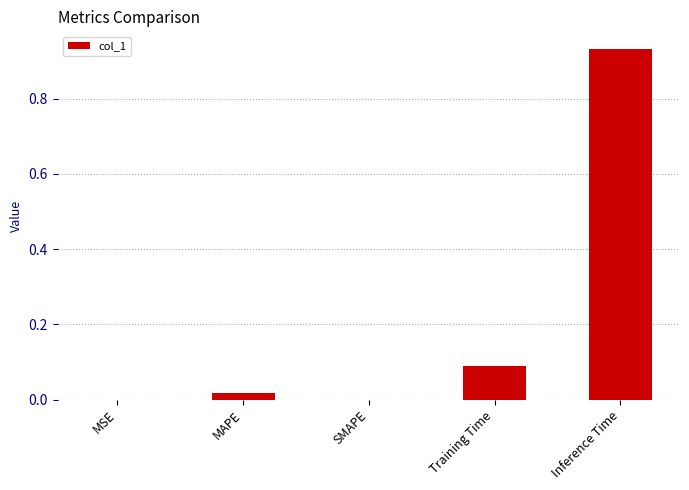

What is the sum of the values at Inference Time and Training Time?

1.0